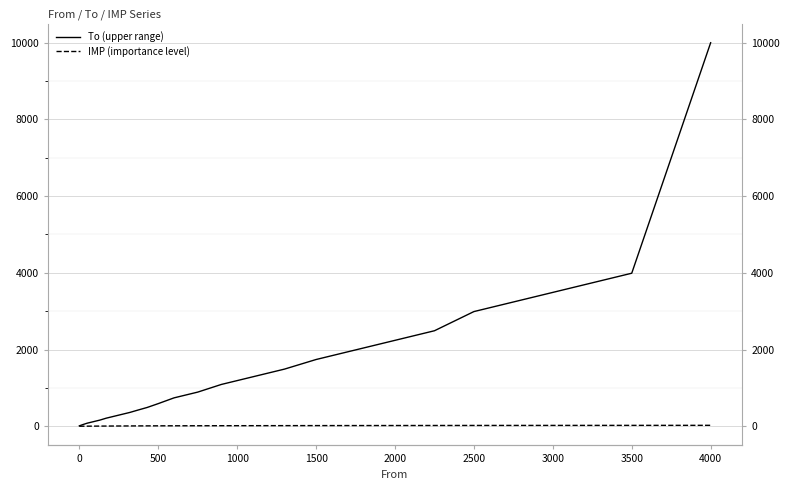

True or false: IMP (importance level) and To (upper range) intersect in this chart.

False